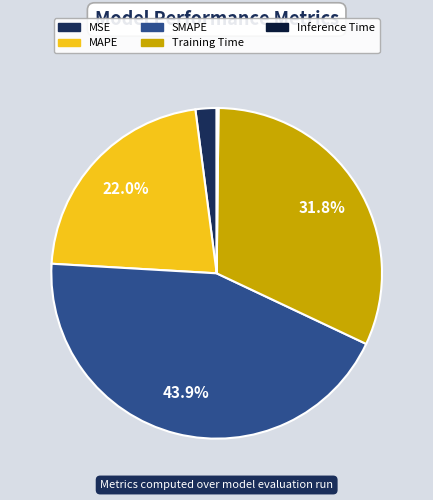

What is the total percentage of MAPE and SMAPE?

65.9%